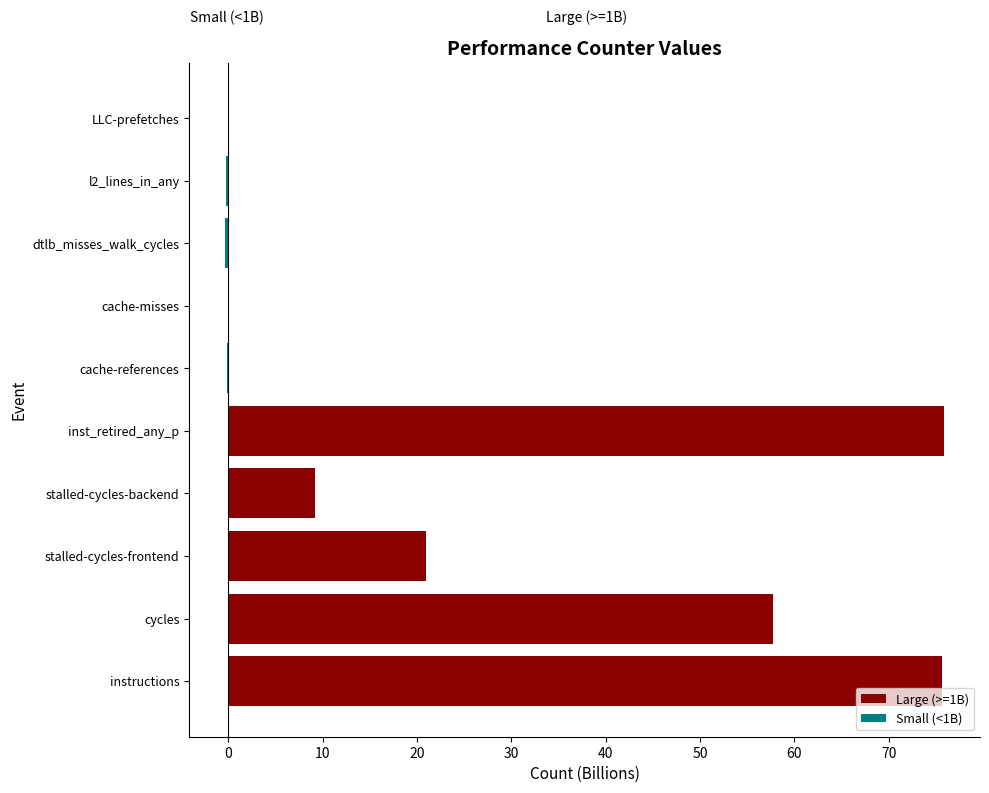

The Large (>=1B) series shows 57.8 at cycles. True or false?

True